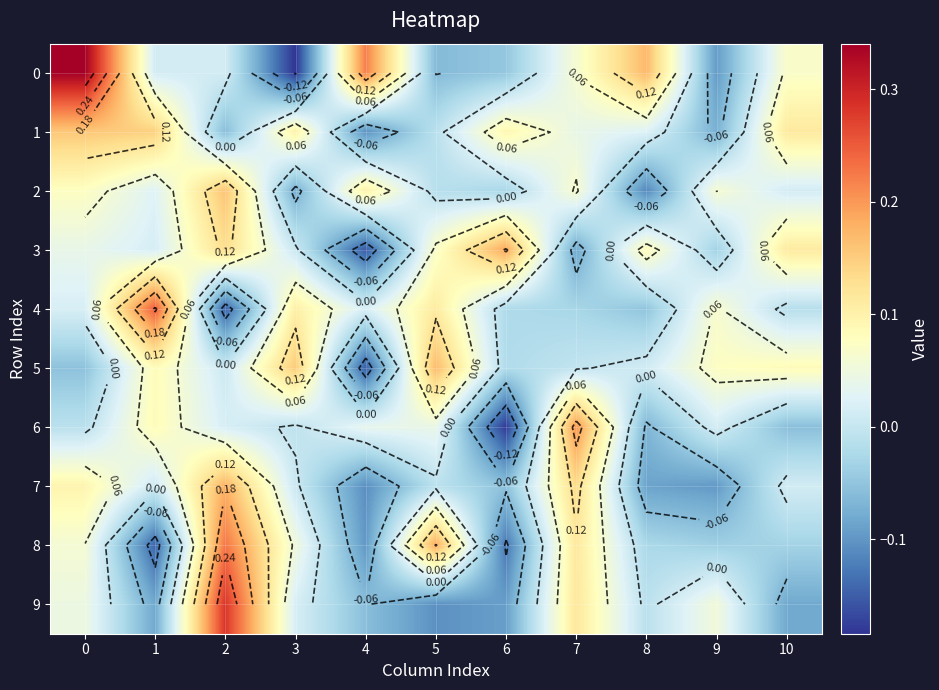

What is the difference between the second highest and second lowest values in the 4 series?

0.2